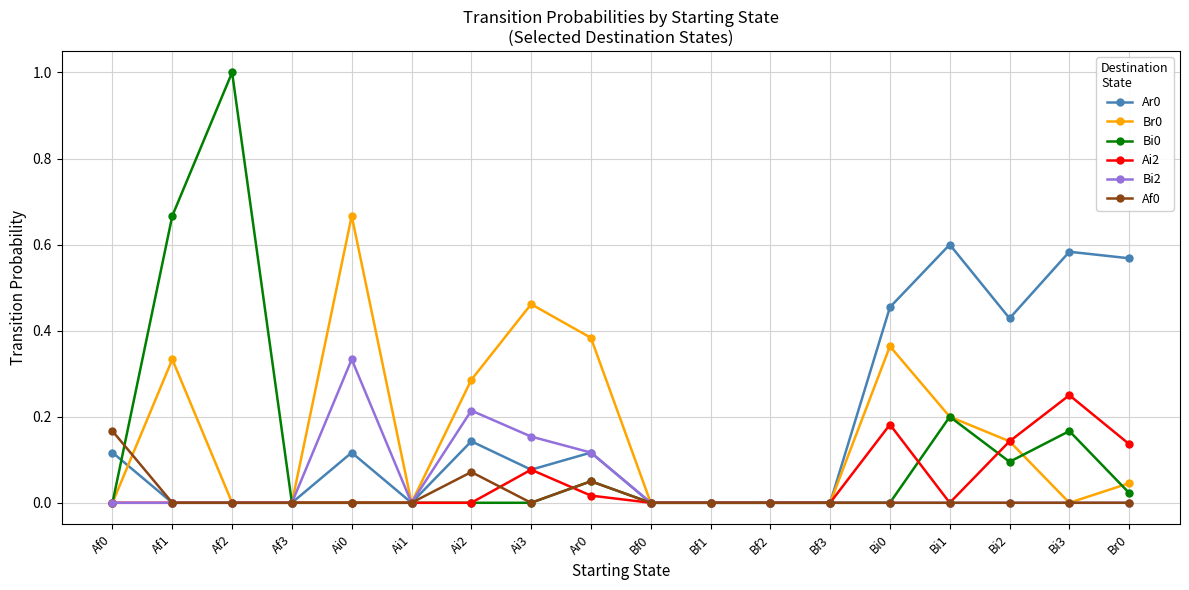

At which category does the chart reach its peak across all series?

Af2